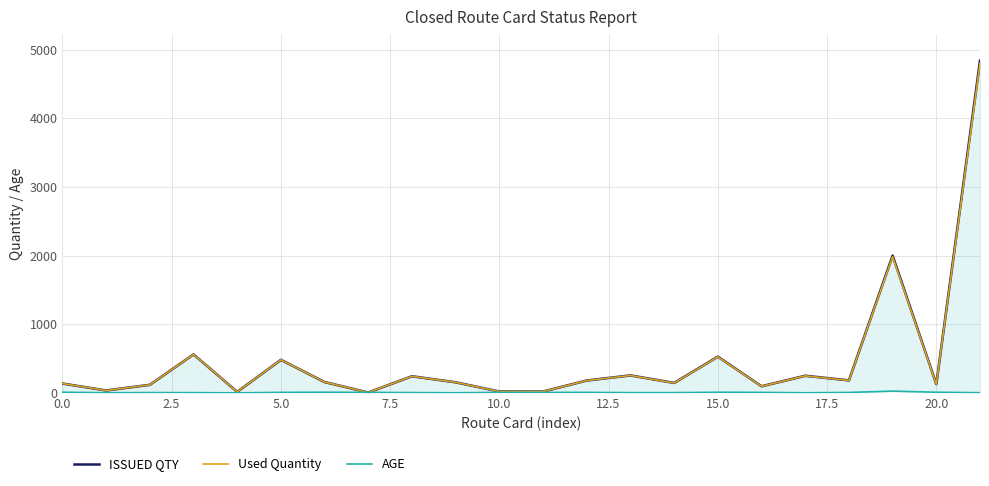

After their last crossing, which series has the higher values: Used Quantity or AGE?

Used Quantity